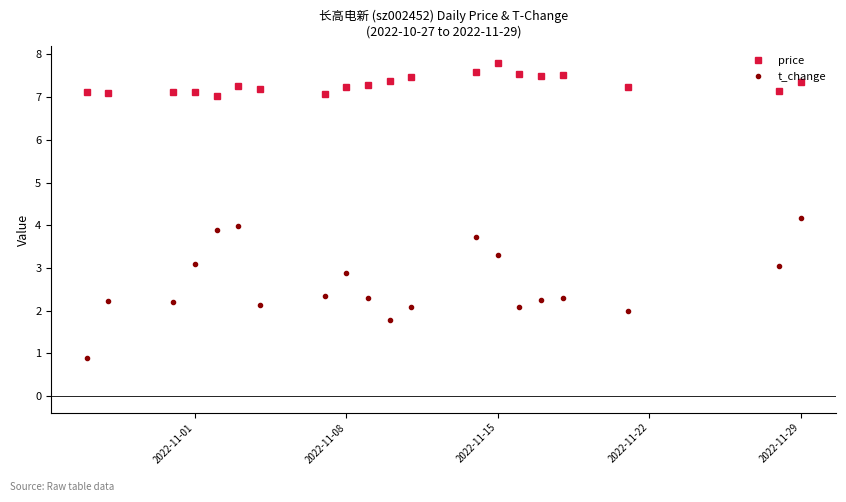

What is the value of the price point at the 20th from the left?

7.4